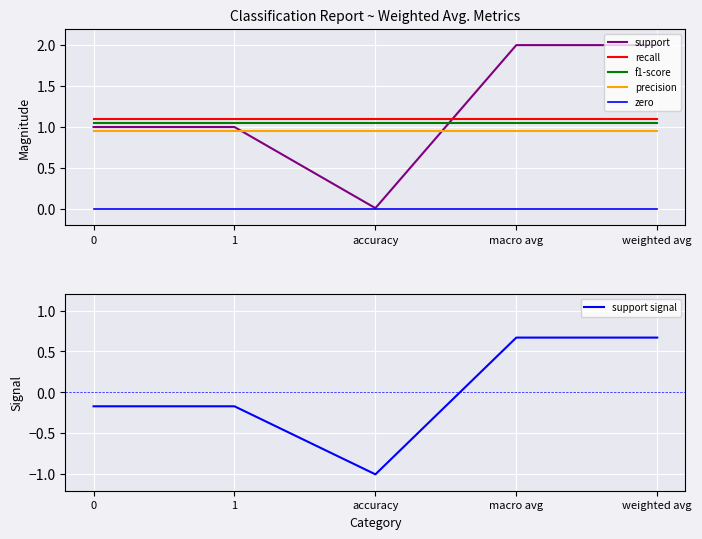

Which label corresponds to the largest value in the chart?

macro avg